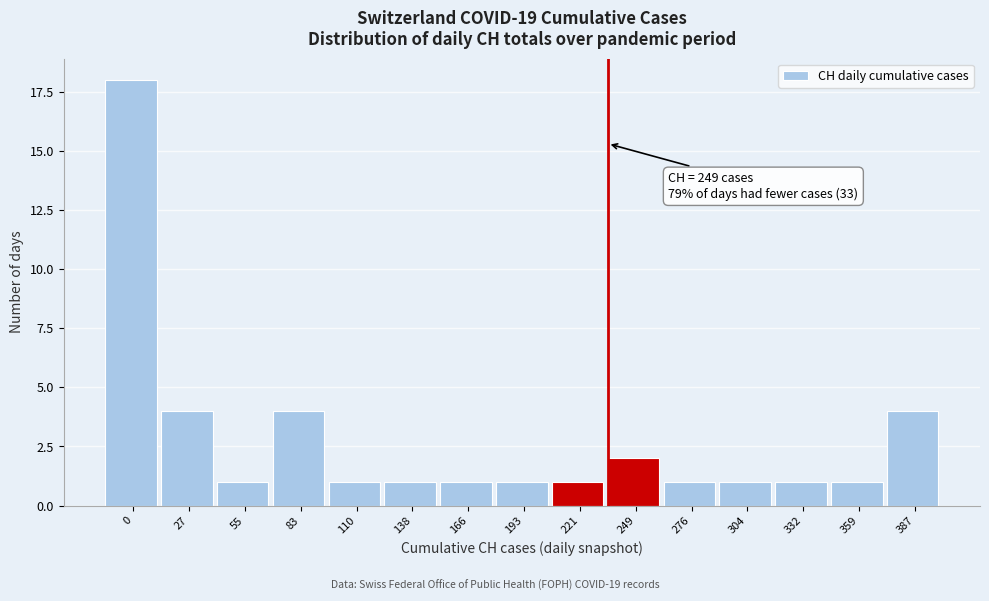

Reading right to left, list all the values displayed in this chart.

387=4	359=1	332=1	304=1	276=1	249=2	221=1	193=1	166=1	138=1	110=1	83=4	55=1	27=4	0=18